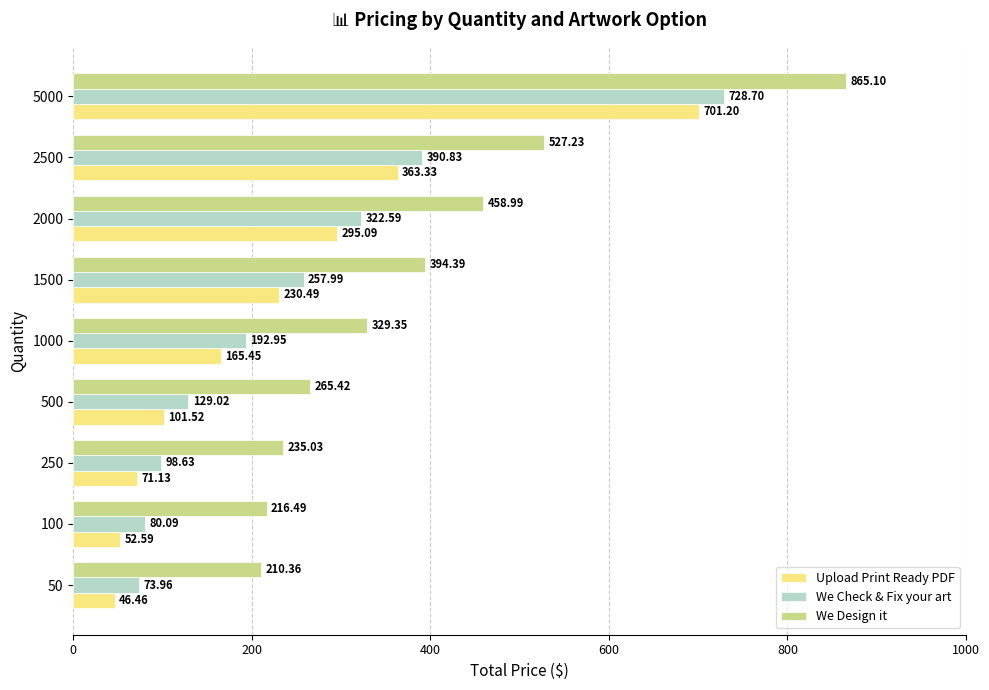

Rank the series by their maximum value, from highest to lowest.

We Design it, We Check & Fix your art, Upload Print Ready PDF